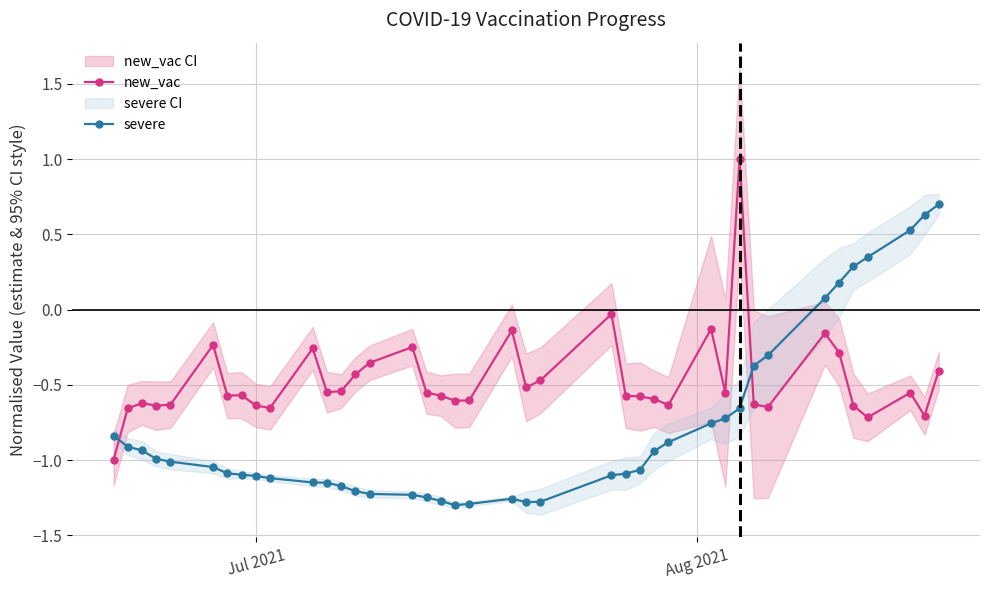

Which series has the largest total across all categories?

new_vac